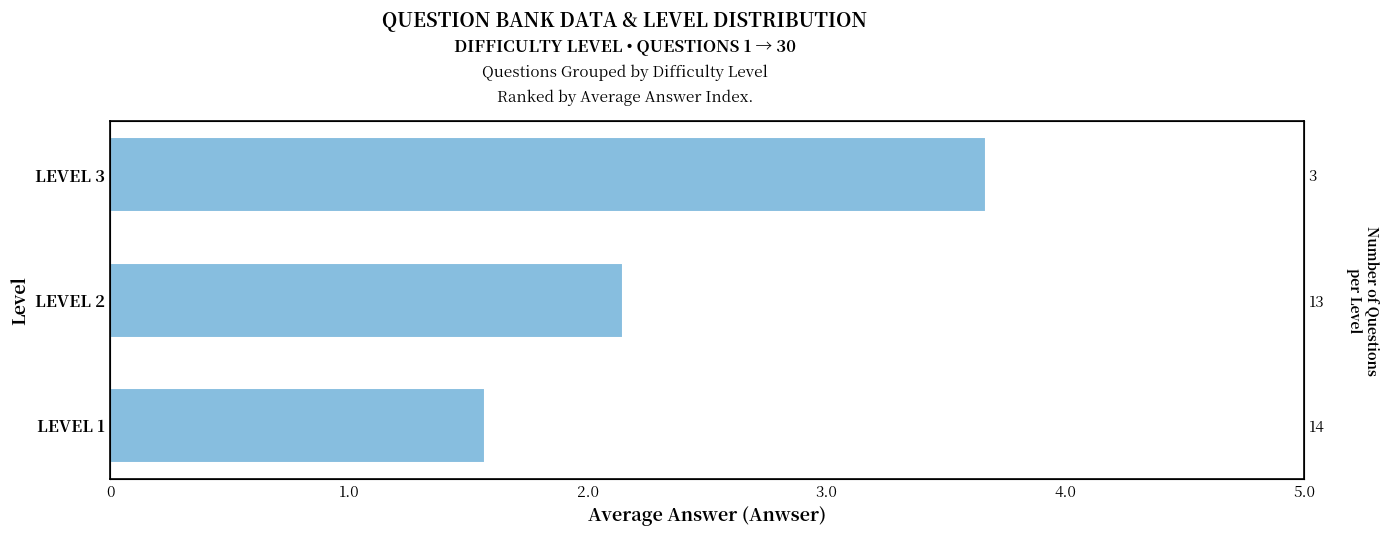

Is it true that the value at LEVEL 2 is 1.0?

False